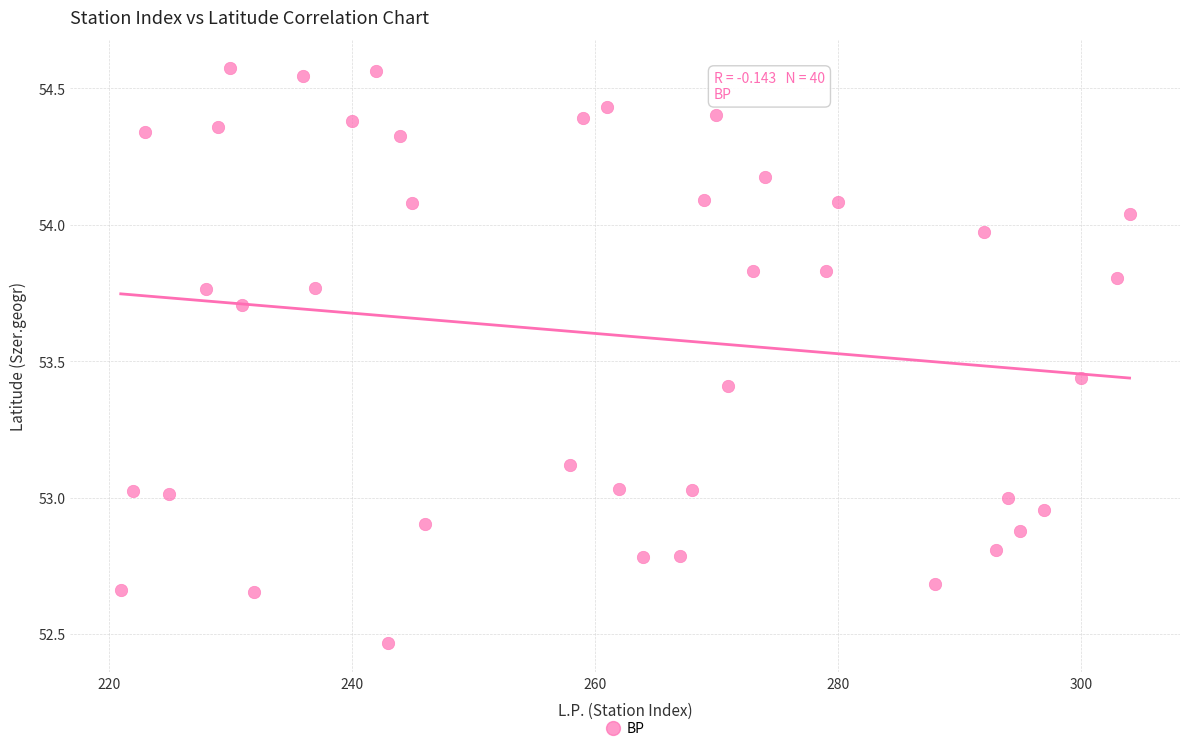

What is the range of X values (max minus min)?

83.0